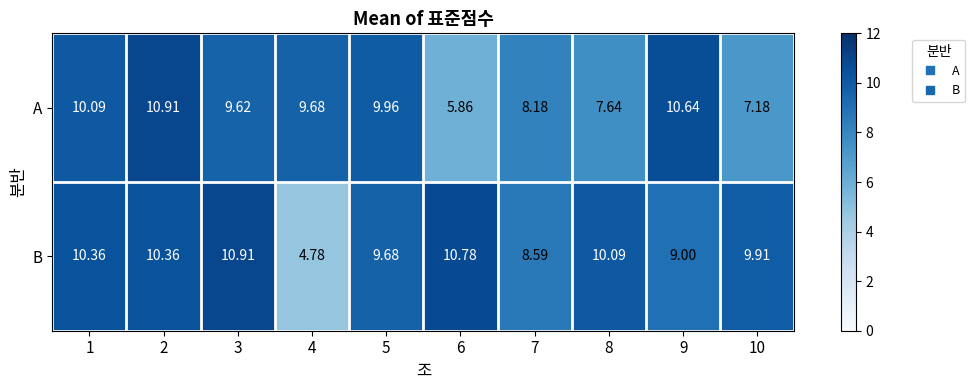

Is the value of B at 2 greater than the value of A at 9?

No